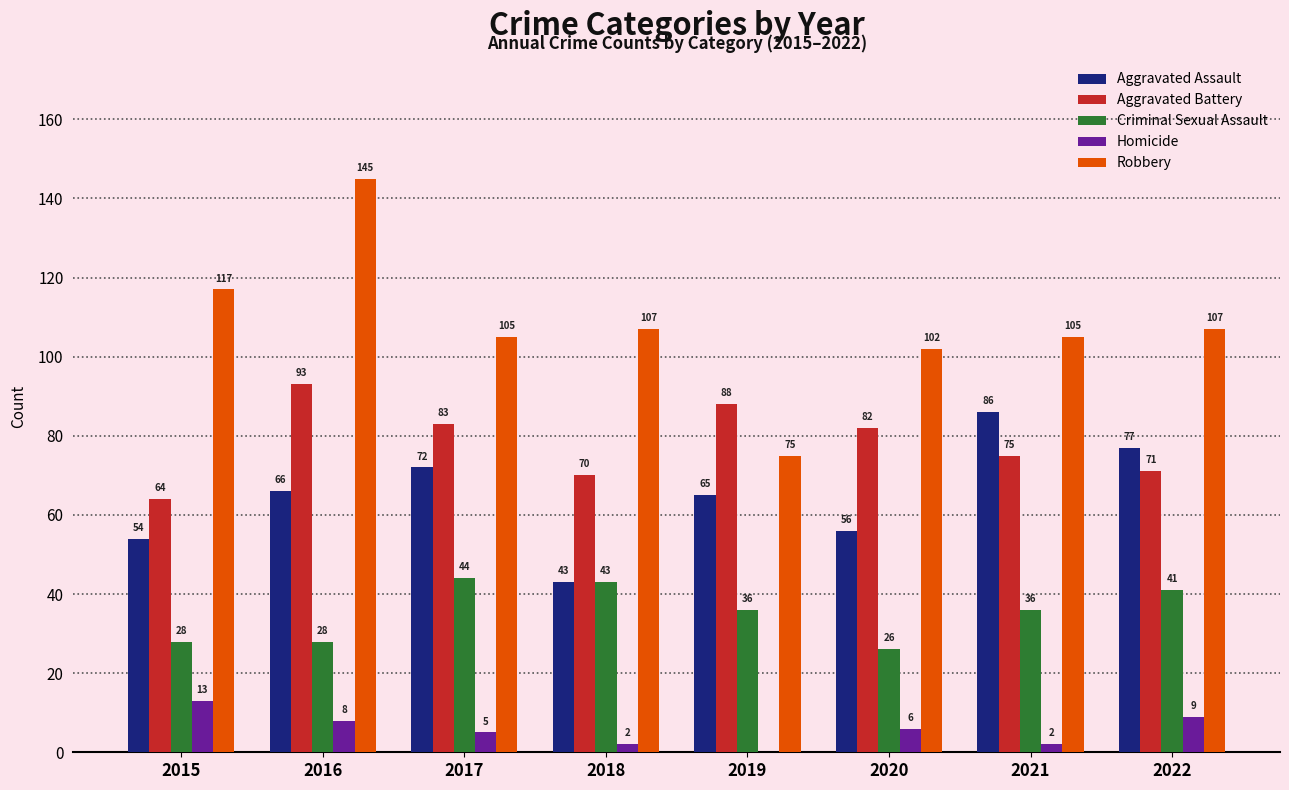

Is it true that Aggravated Assault equals 16 at 2017?

False